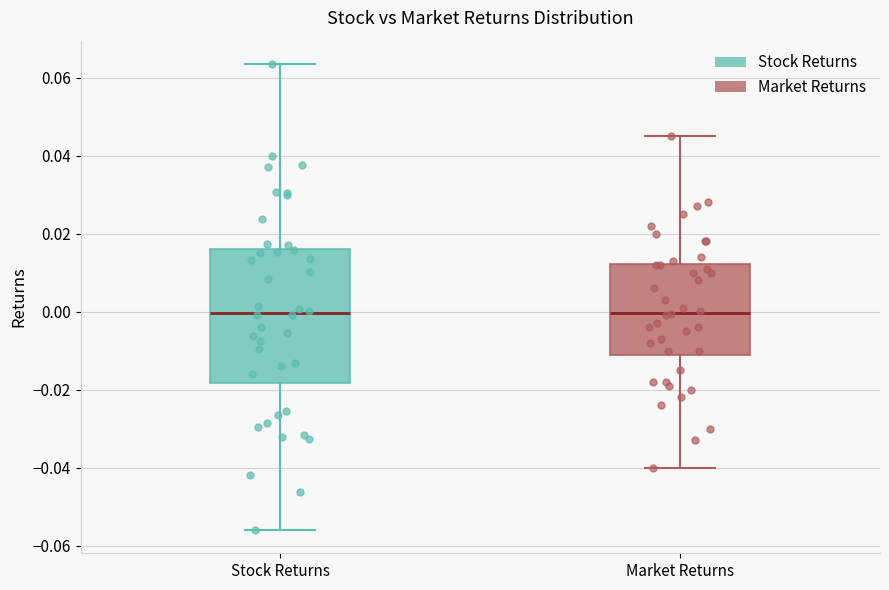

Reading left to right, read every box against the y-axis: the position of its median line, the range the box covers, and the ends of its whiskers. The values are not printed on the chart, so give them approximately, as read against the axis.

Stock Returns: median 0.000, box -0.018 to 0.016, whiskers -0.056 to 0.064
Market Returns: median 0.000, box -0.012 to 0.012, whiskers -0.040 to 0.046